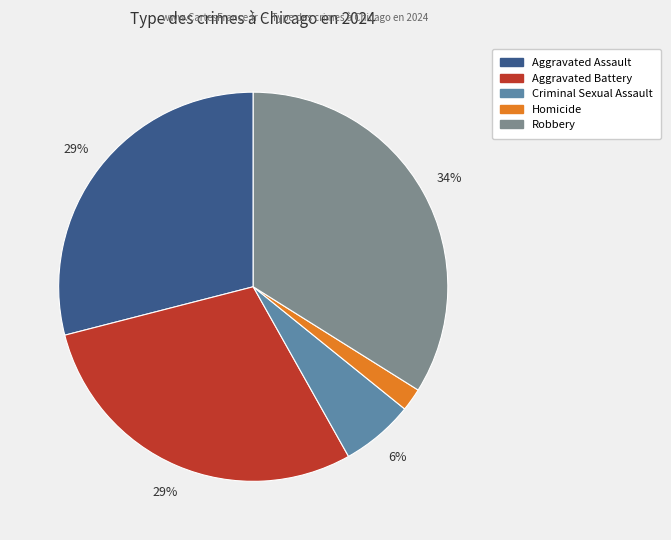

Between Aggravated Assault and Criminal Sexual Assault, which is larger?

Aggravated Assault